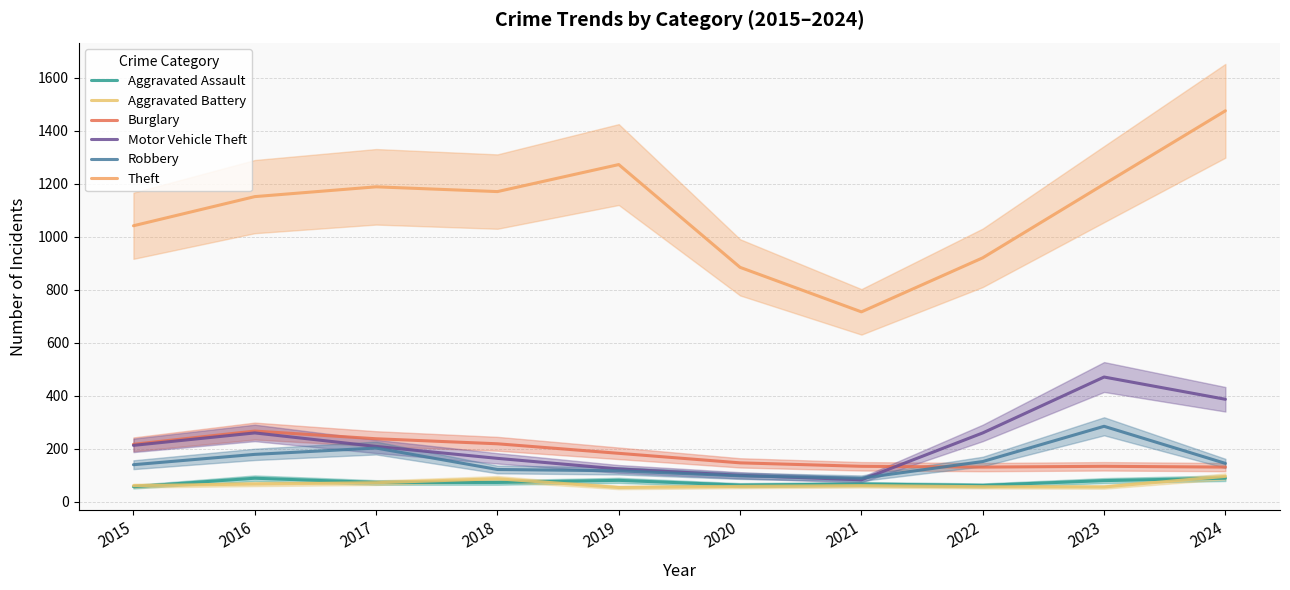

At 2015, list the series in order from smallest to largest.

Aggravated Assault, Aggravated Battery, Robbery, Motor Vehicle Theft, Burglary, Theft